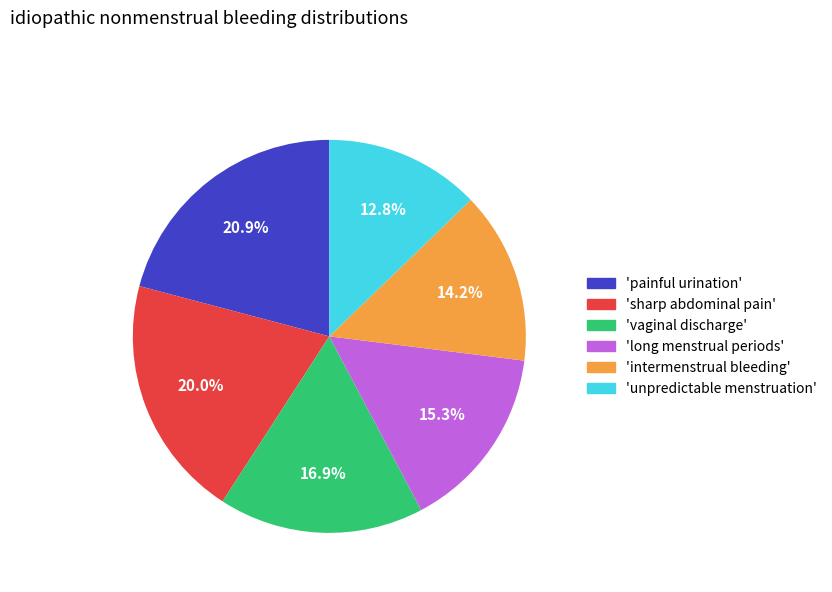

How many segments does this pie chart have?

6